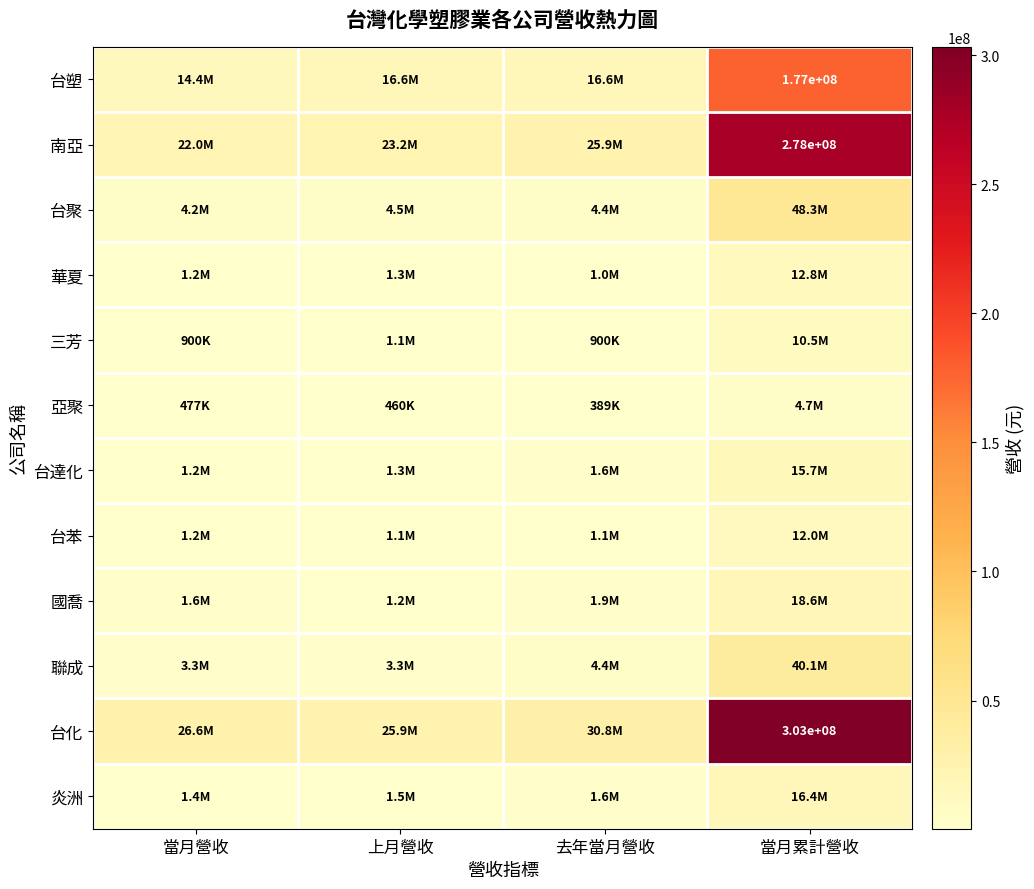

List the series in order of their peak value, lowest first.

亞聚, 三芳, 台苯, 華夏, 台達化, 炎洲, 國喬, 聯成, 台聚, 台塑, 南亞, 台化